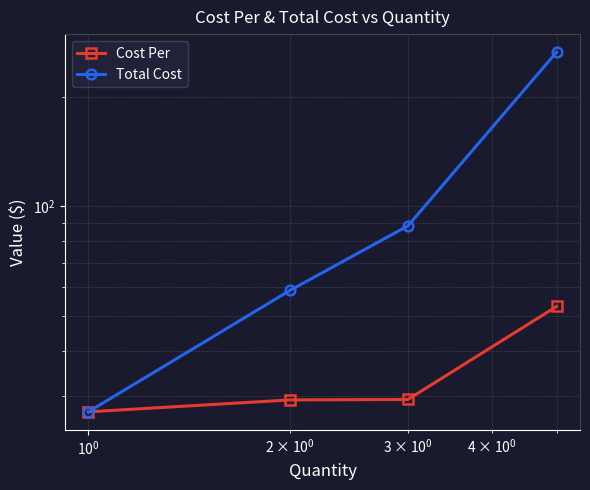

Reading left to right, what are all the values shown in this chart?

Cost Per: 27.2	29.4	29.4	53.0
Total Cost: 27.2	58.7	88.3	265.1